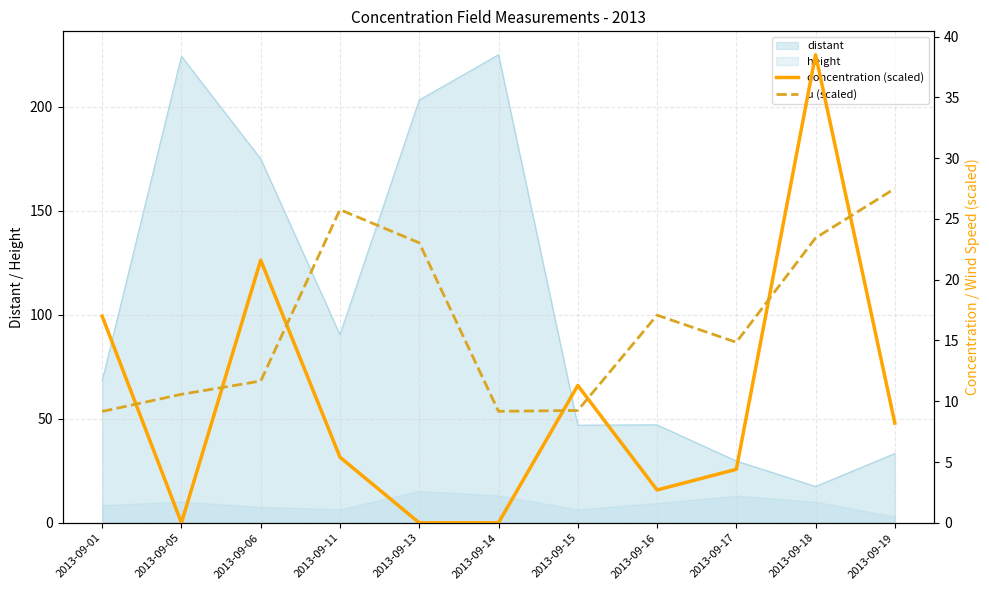

Rank the categories by u (scaled) value from lowest to highest.

2013-09-01, 2013-09-14, 2013-09-15, 2013-09-05, 2013-09-06, 2013-09-17, 2013-09-16, 2013-09-13, 2013-09-18, 2013-09-11, 2013-09-19